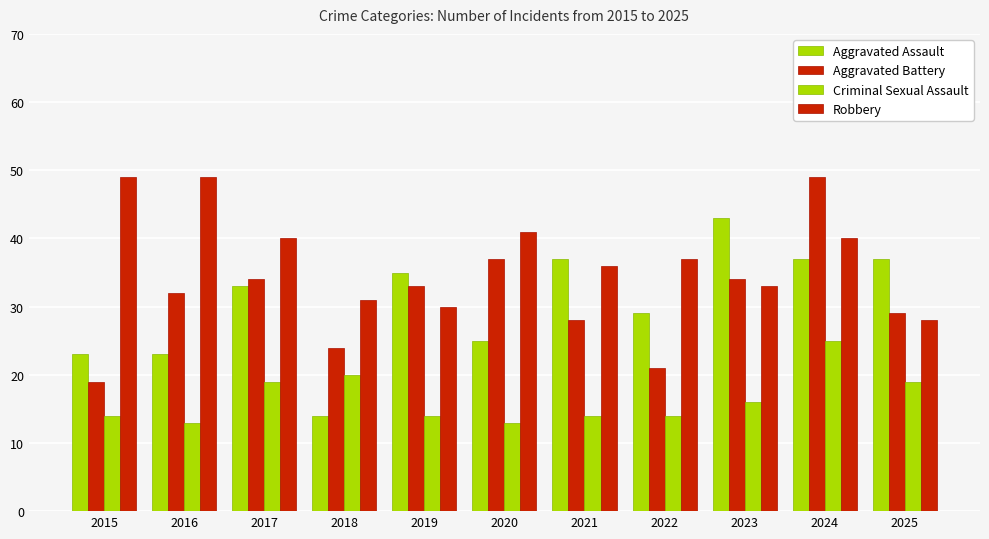

How many values in the Aggravated Assault series are below 33?

5